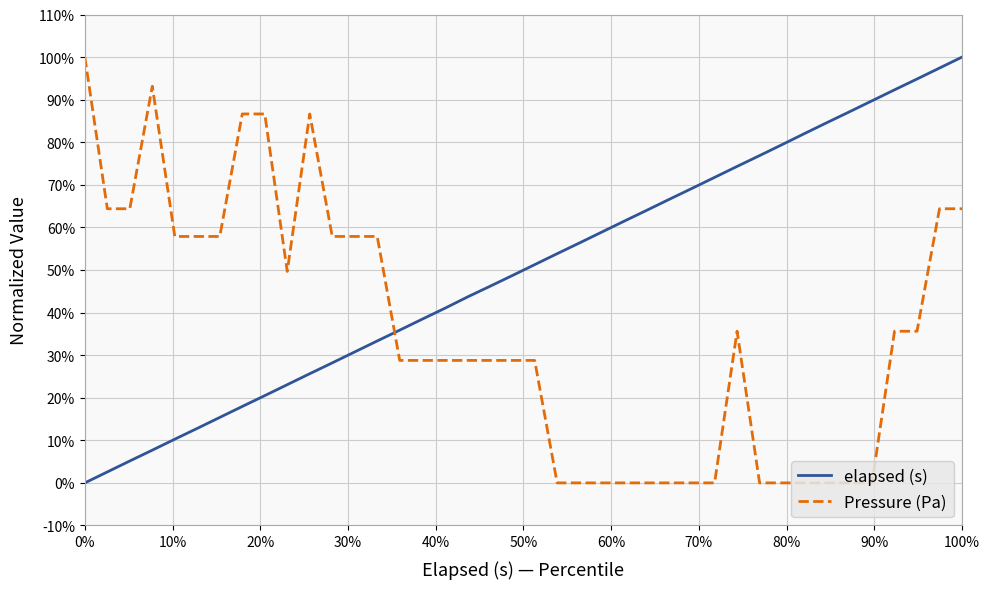

In Pressure (Pa), how many points are lower than both neighbors (excluding endpoints)?

1